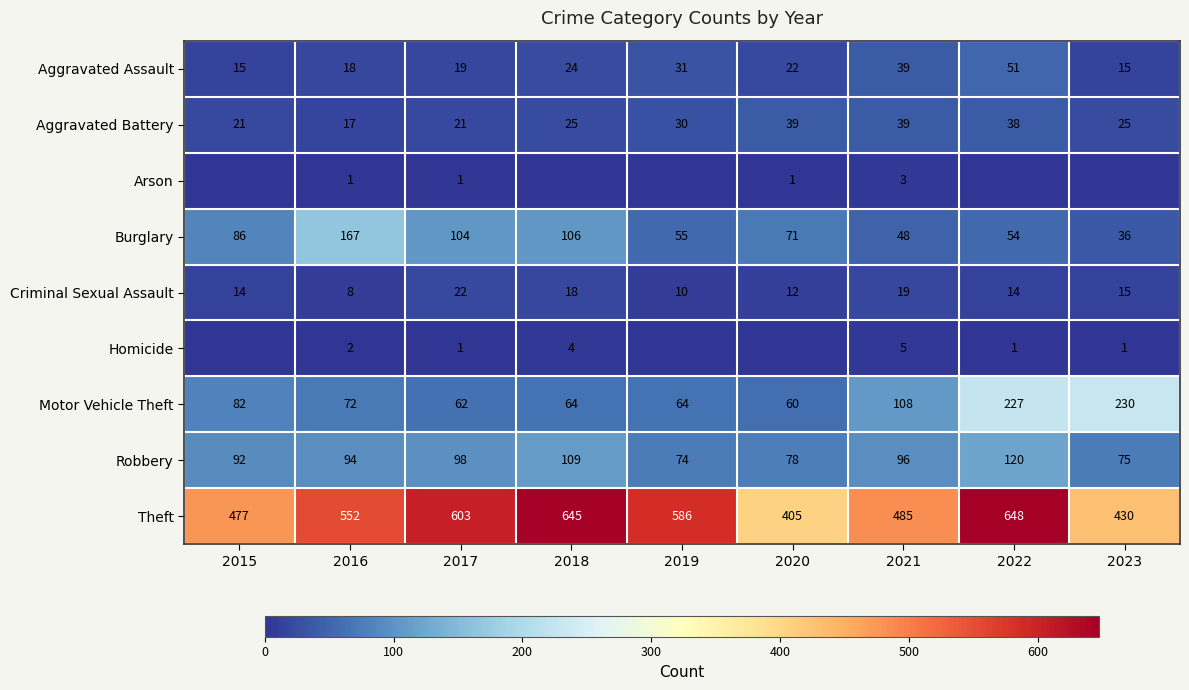

At which label does Motor Vehicle Theft reach its minimum?

2020